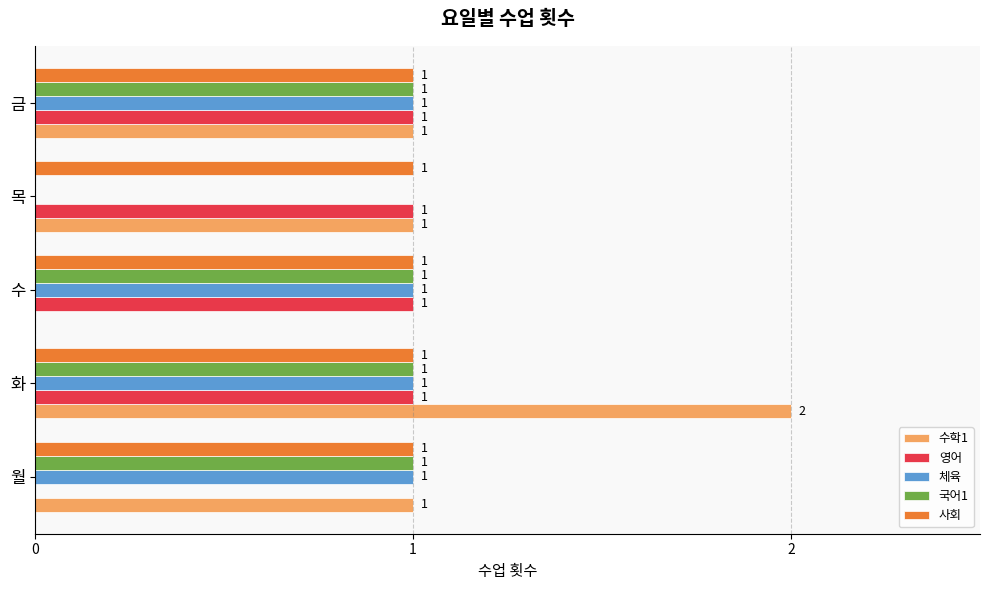

Is the value of 수학1 at 수 greater than the value of 국어1 at 수?

No